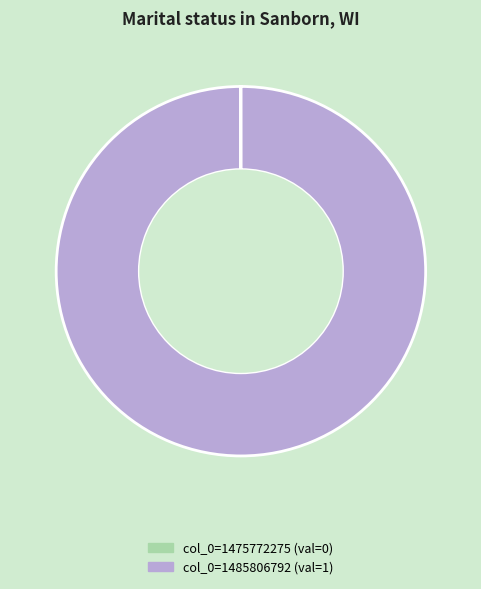

True or false: col_0=1485806792 accounts for 89% of the total.

False